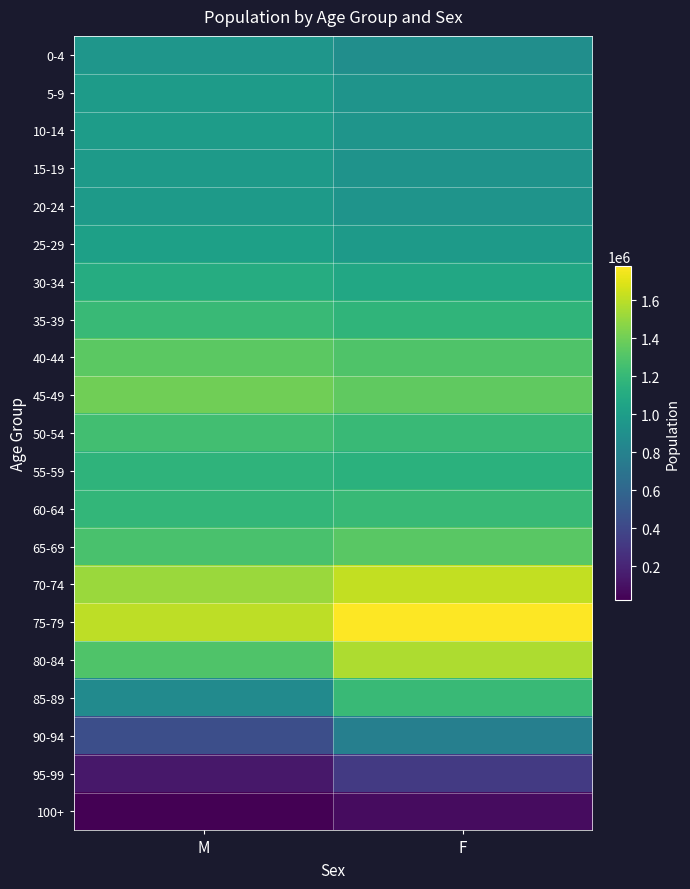

Count the number of categories in the chart.

2